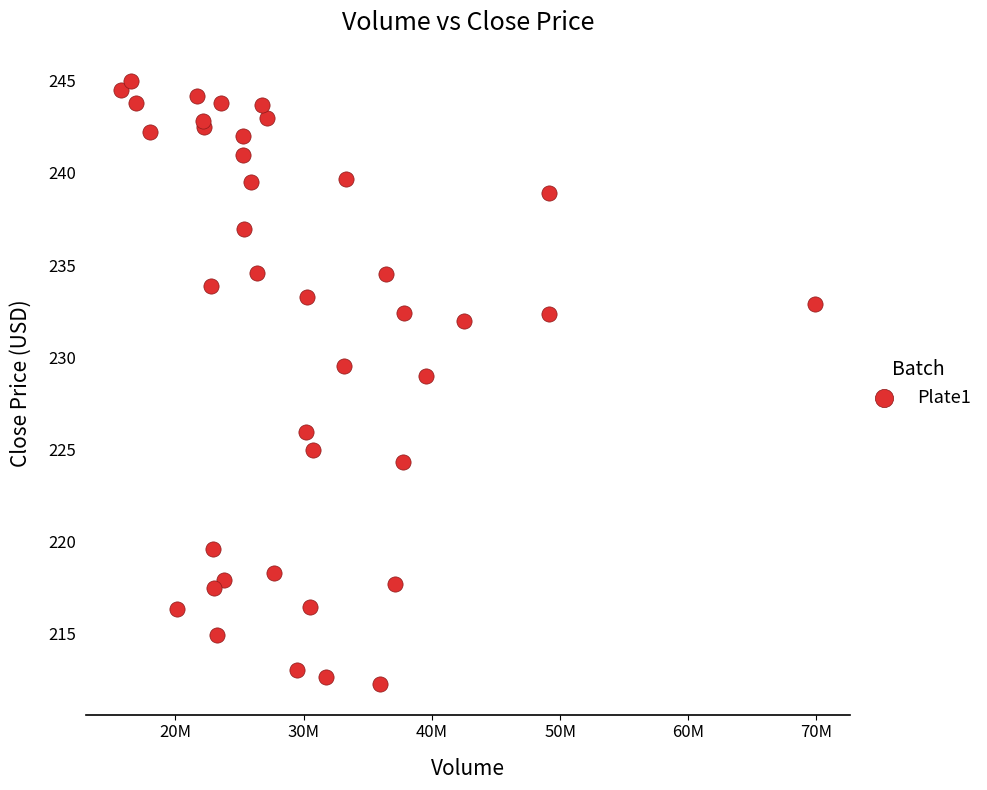

What Y value in the scatter plot is closest to 228?

229.0